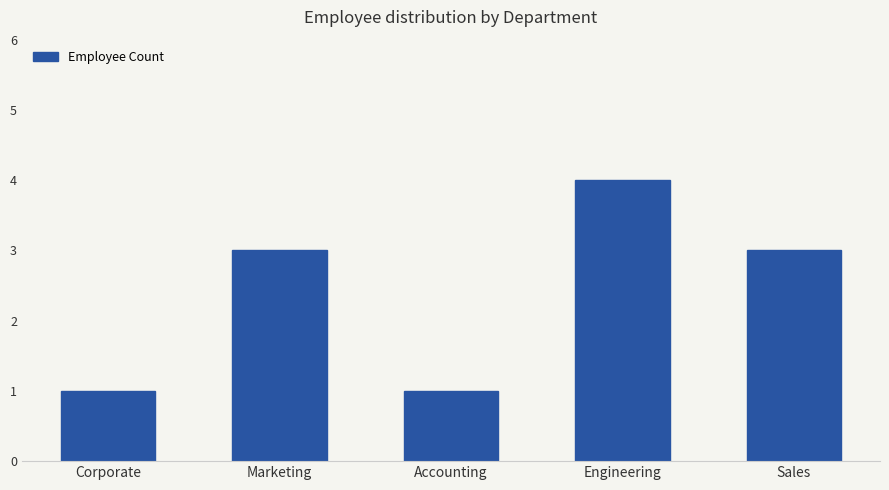

What is the average value?

2